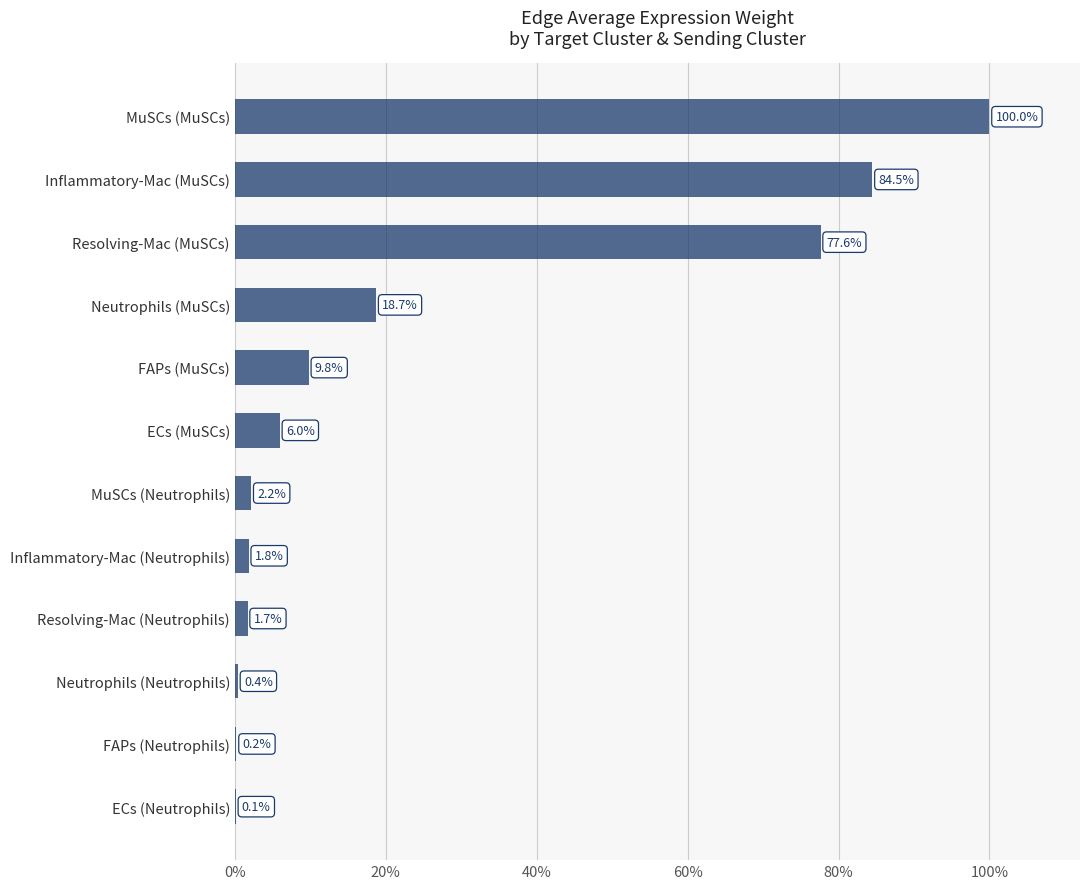

Approximately how many times larger is the value at ECs (MuSCs) compared to FAPs (MuSCs)?

0.6